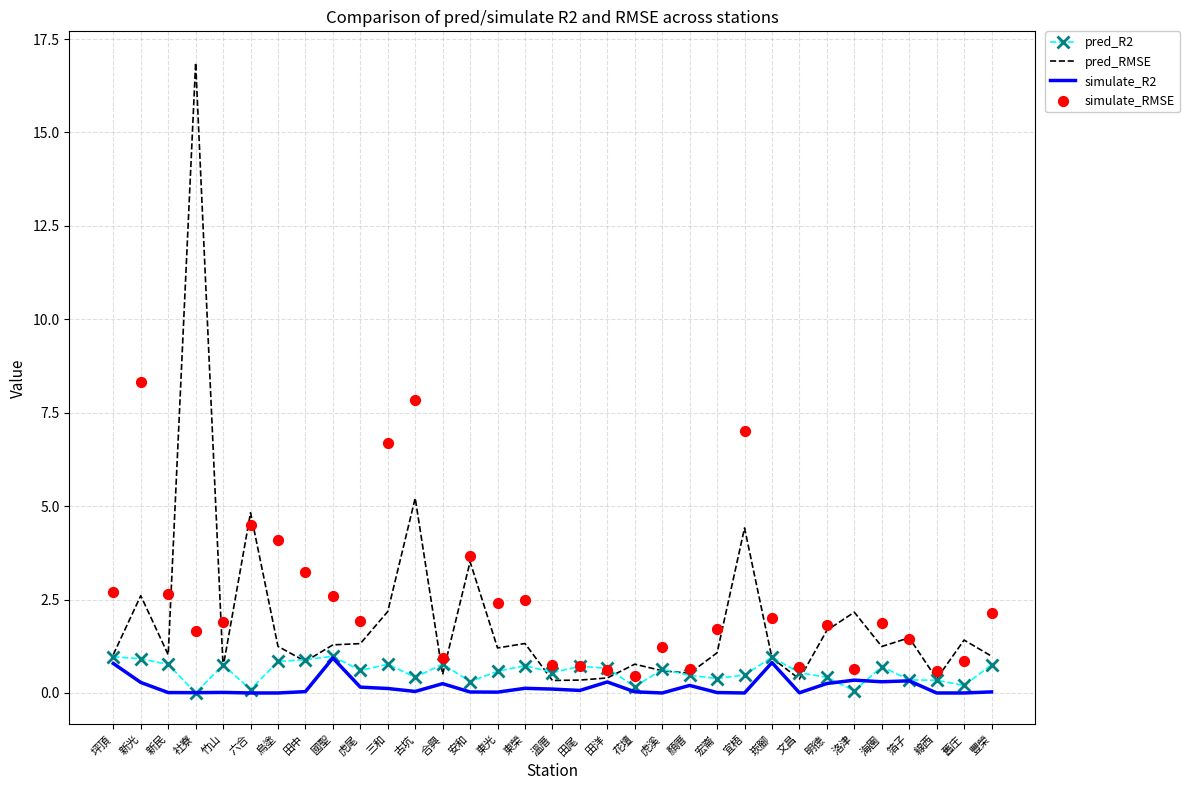

At how many categories does at least one series exceed 16?

1